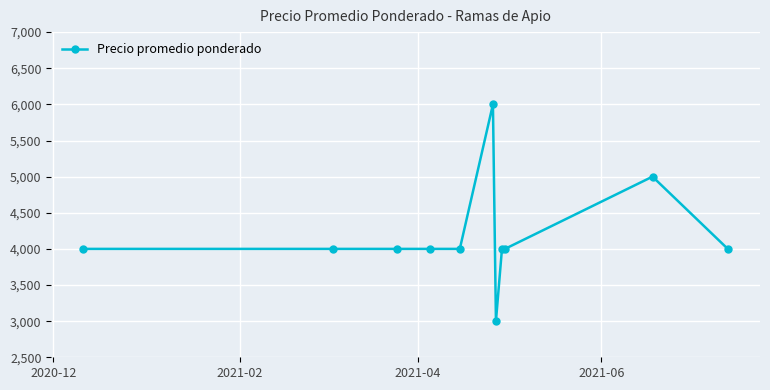

True or false: there are more than 0 points higher than both neighbors.

True